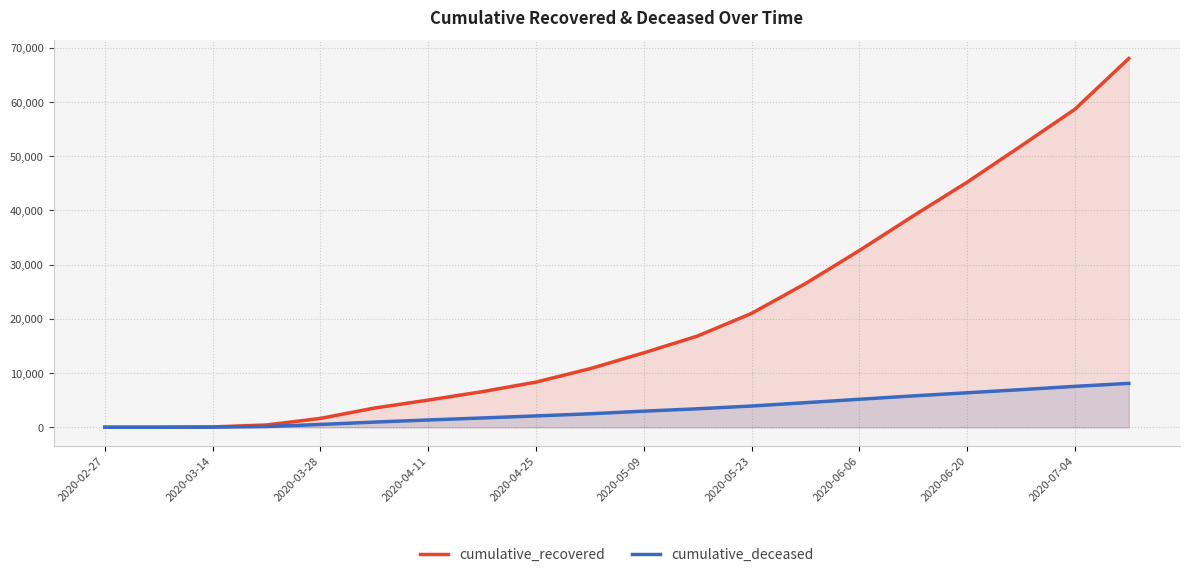

What is the value of the cumulative_recovered point at the 7th from the left?

5011